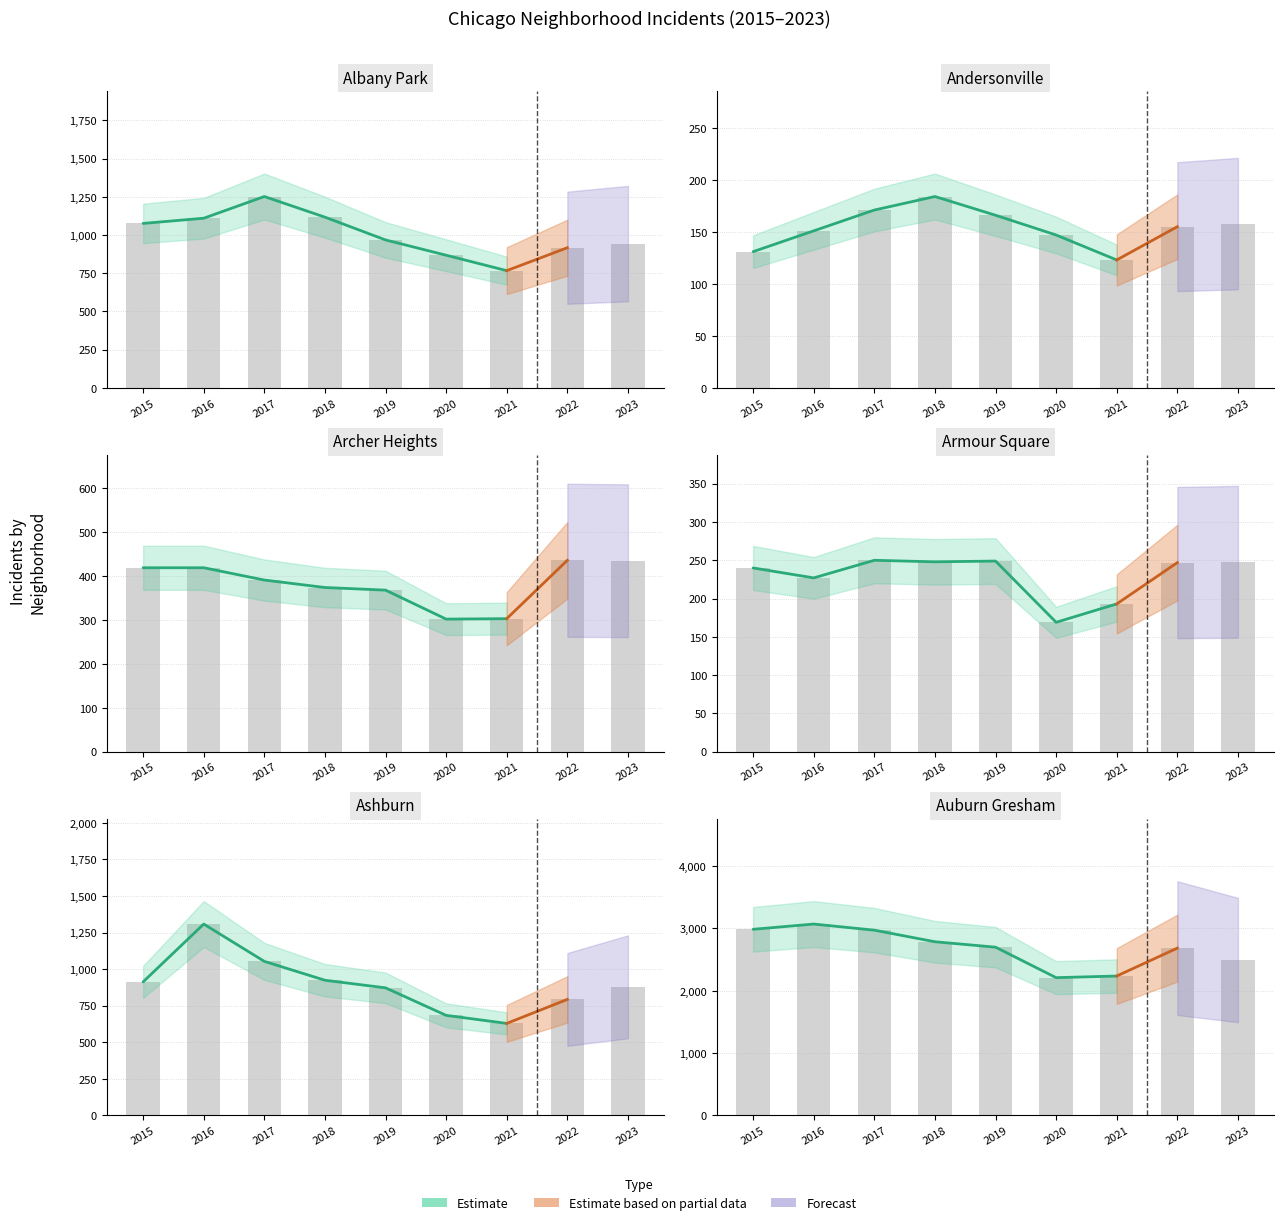

How many data points in Ashburn are less than 879?

4